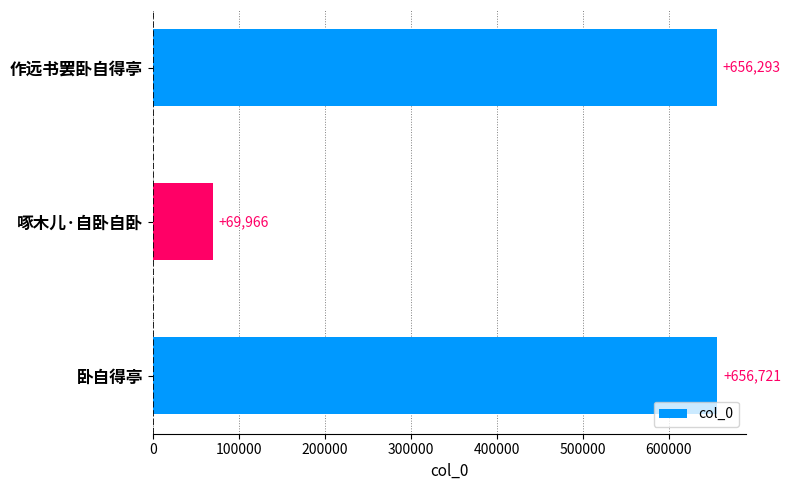

Read the value at 啄木儿·自卧自卧, to the nearest 100.

70000